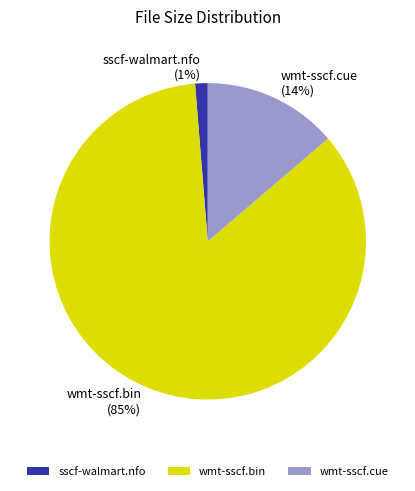

Does any single category account for the majority?

Yes